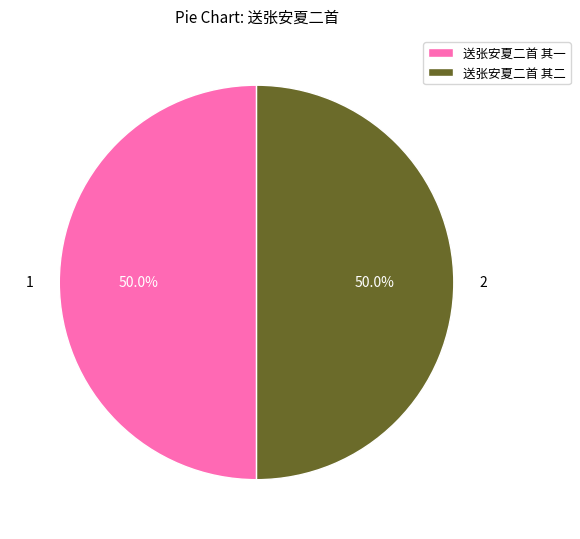

What portion of the pie excludes 送张安夏二首 其一?

50.0%